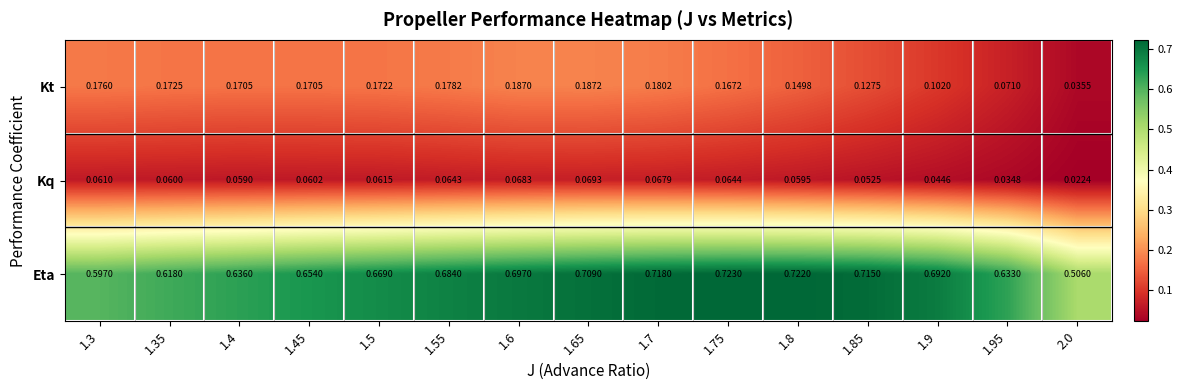

Which series has the largest total across all categories?

Eta